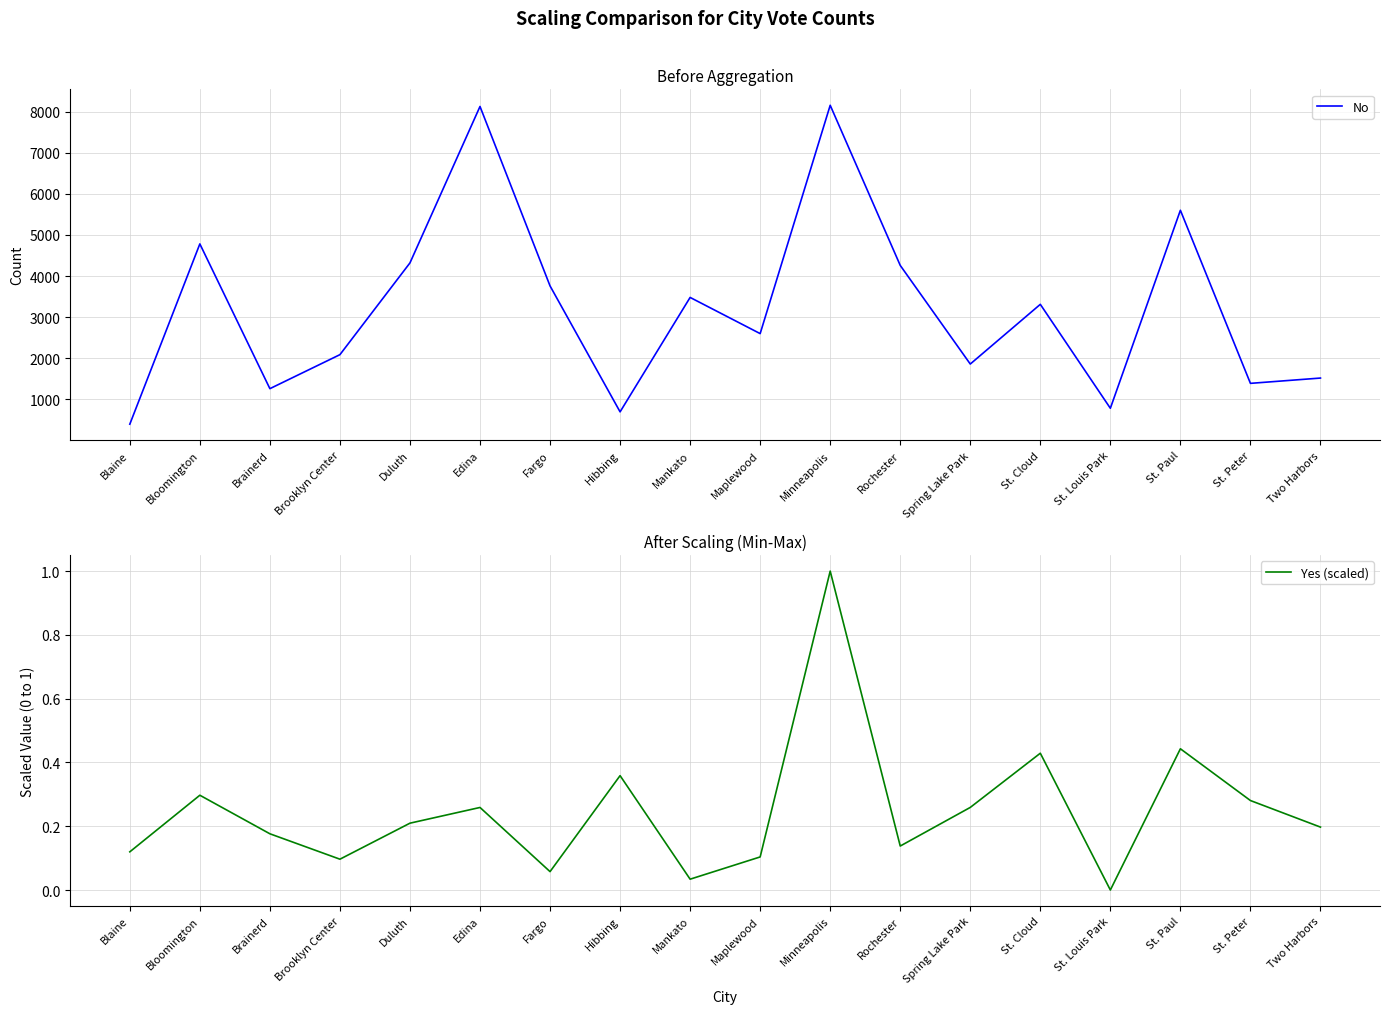

What are all the series names shown in the legend?

No, Yes (scaled)